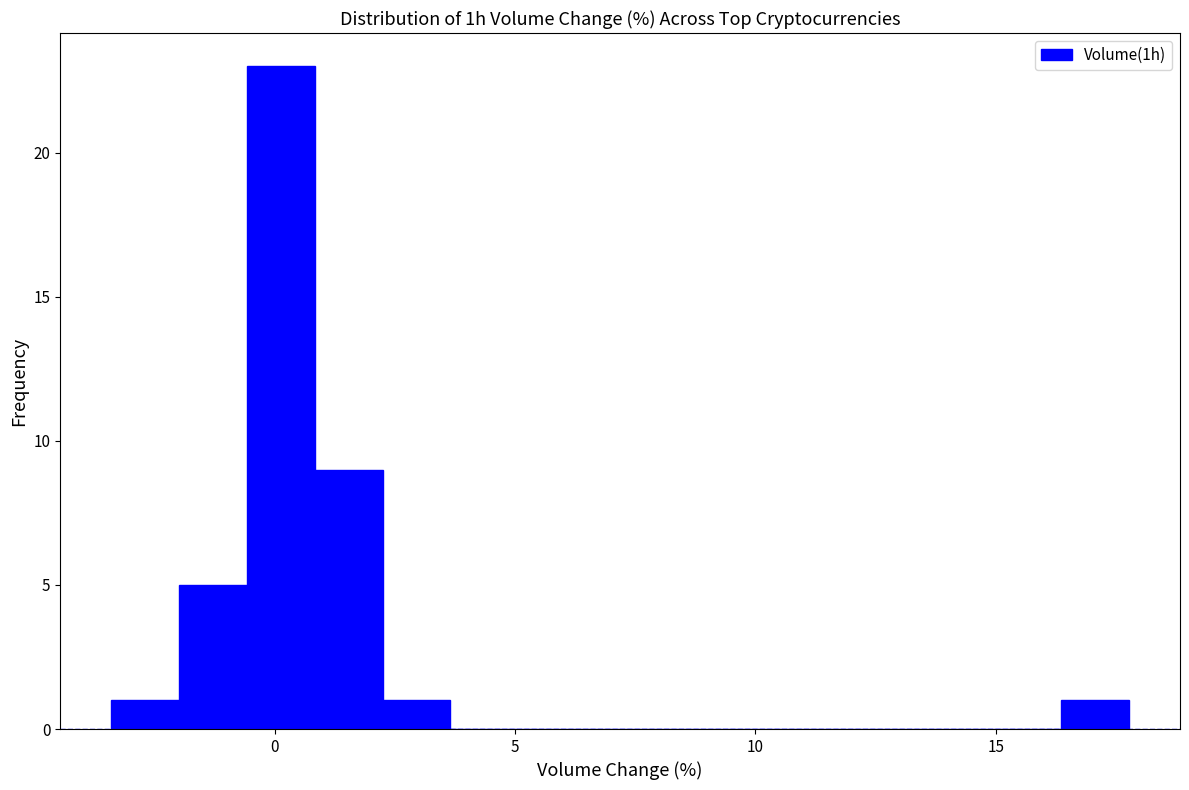

Read against the x-axis, roughly where is the centre of the tallest bar?

0.0